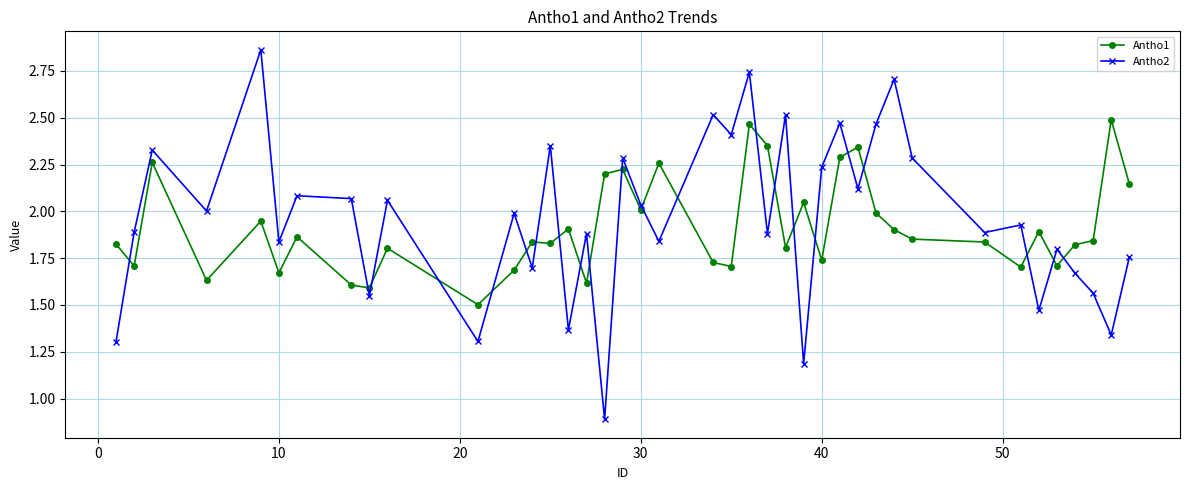

What is the difference between the second highest and second lowest values in the Antho1 series?

0.9